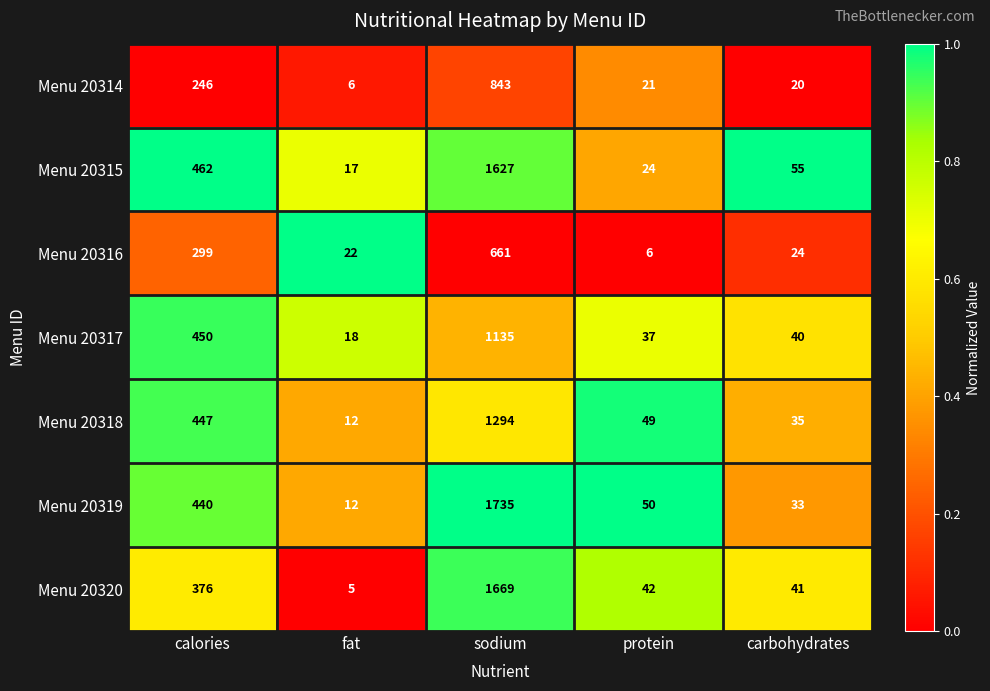

List the labels in order of Menu 20320 value, smallest first.

fat, carbohydrates, protein, calories, sodium